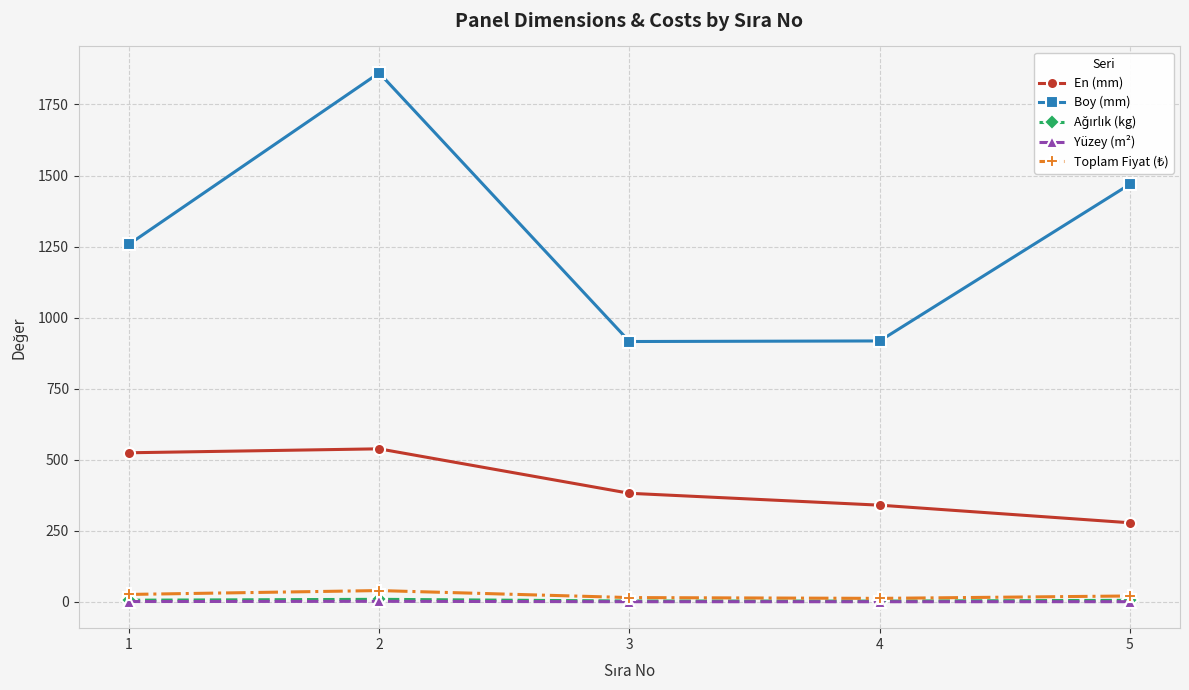

True or false: Boy (mm) and Yüzey (m²) intersect in this chart.

False